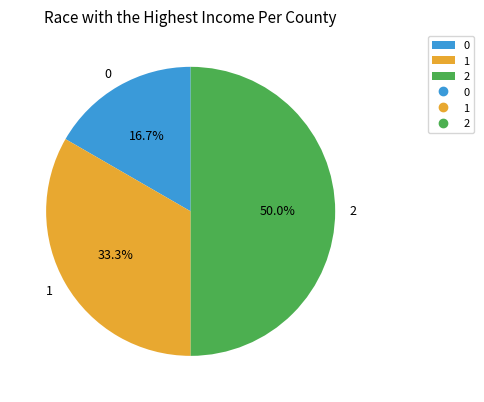

What is the largest slice in the pie chart?

2